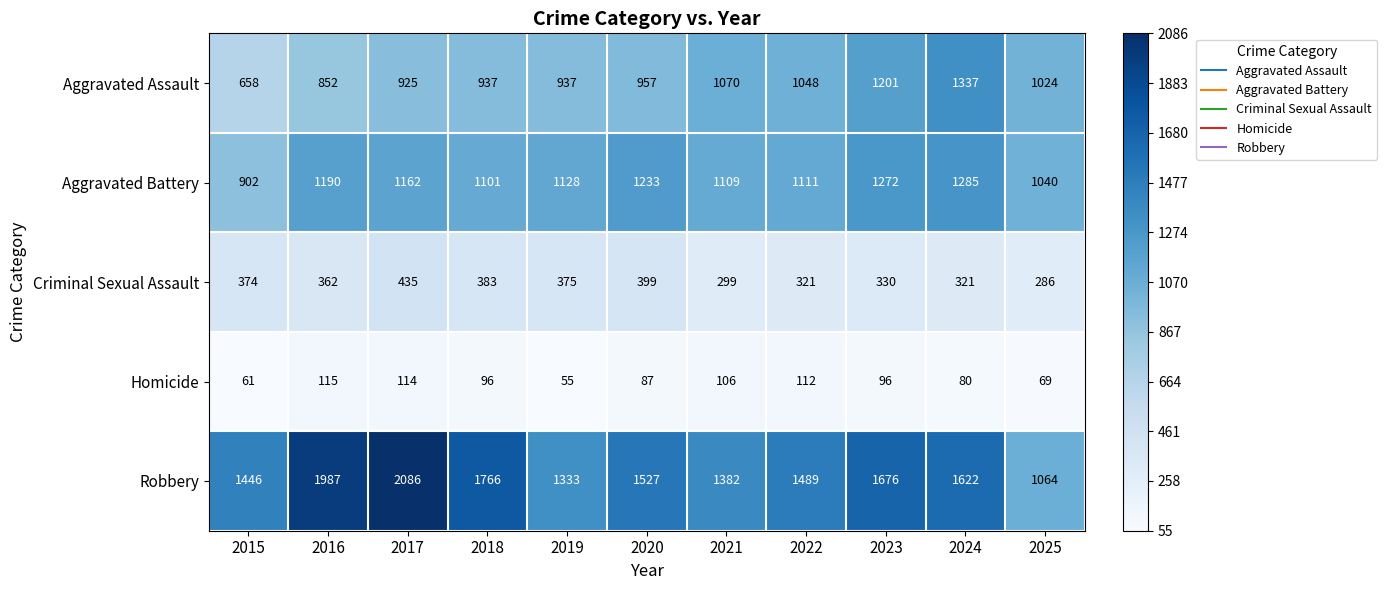

What is the greatest value displayed?

2086